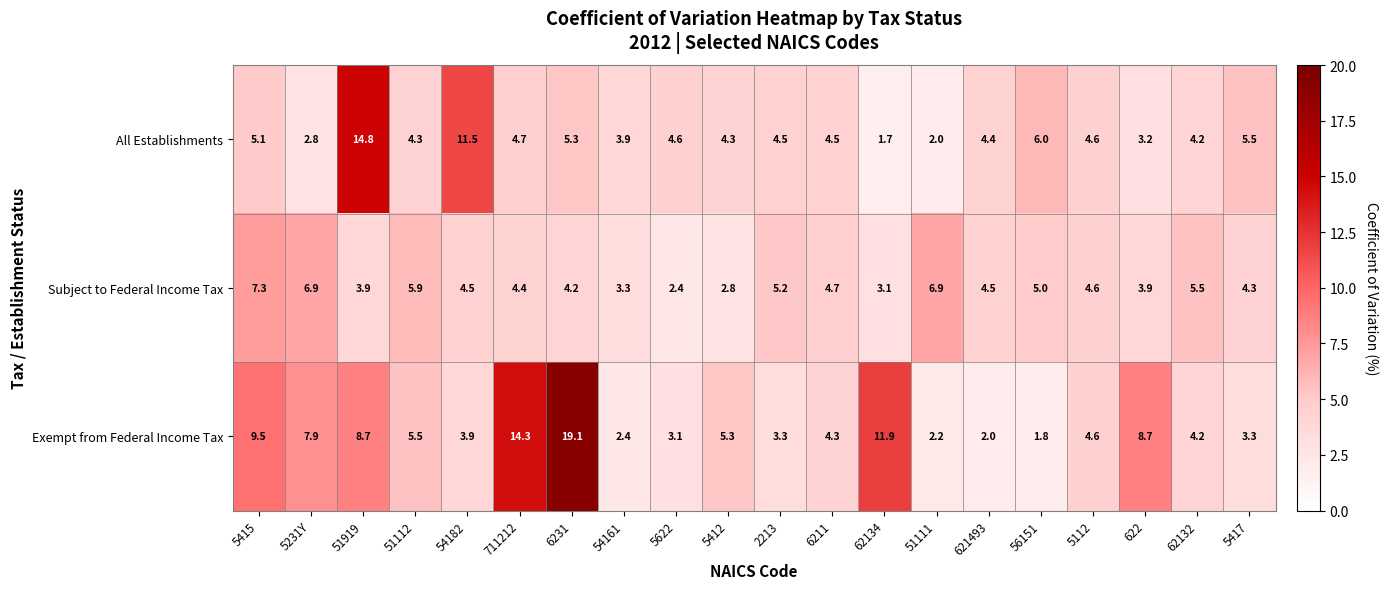

Is the value of Subject to Federal Income Tax at 5112 greater than the value of Exempt from Federal Income Tax at 62134?

No